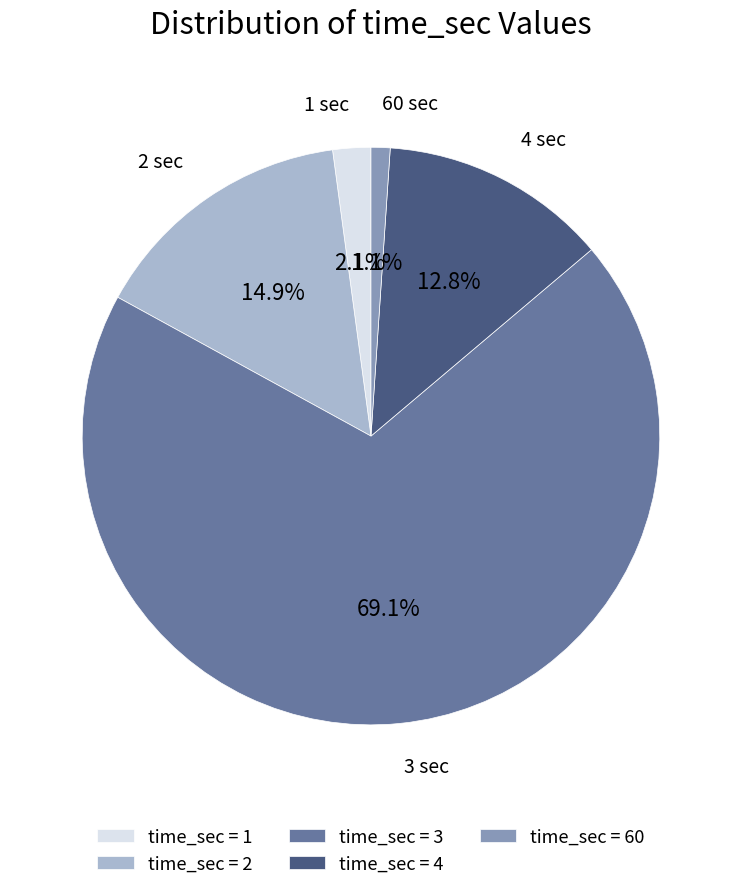

Is there a majority slice in this chart?

Yes